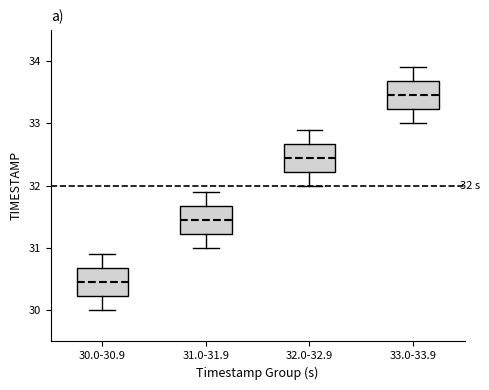

Which box's median line is the highest?

33.0-33.9